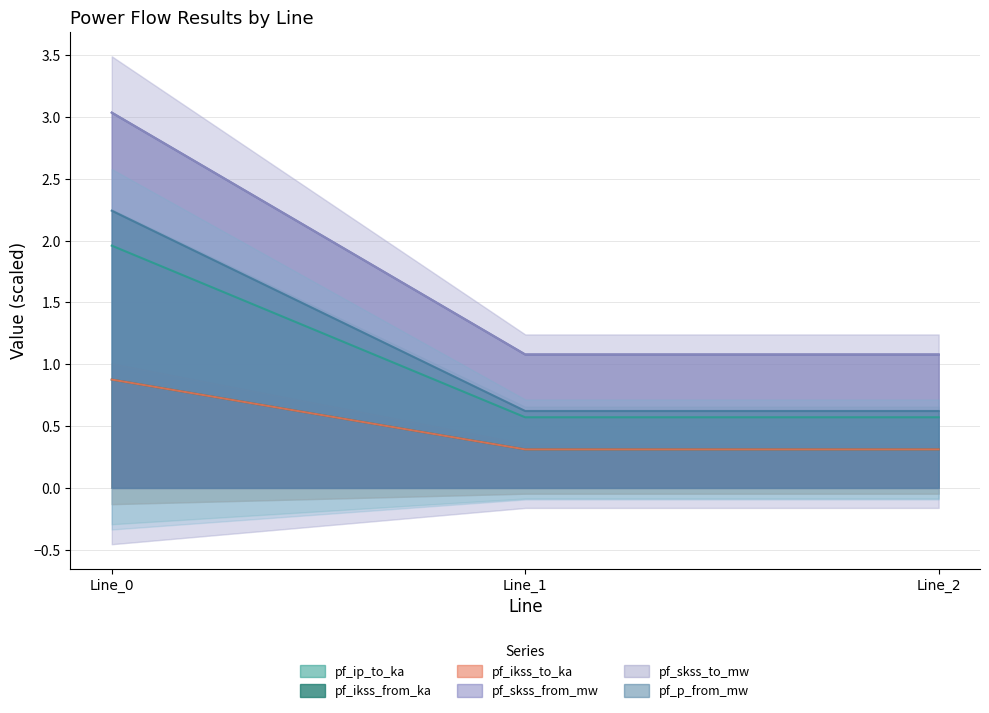

Which has a higher value, Line_2 or Line_0?

Line_0